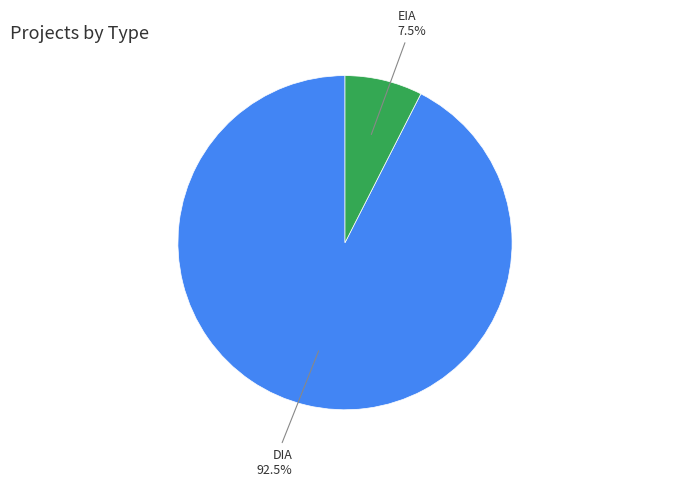

To the nearest percent, what is the average slice percentage?

50%